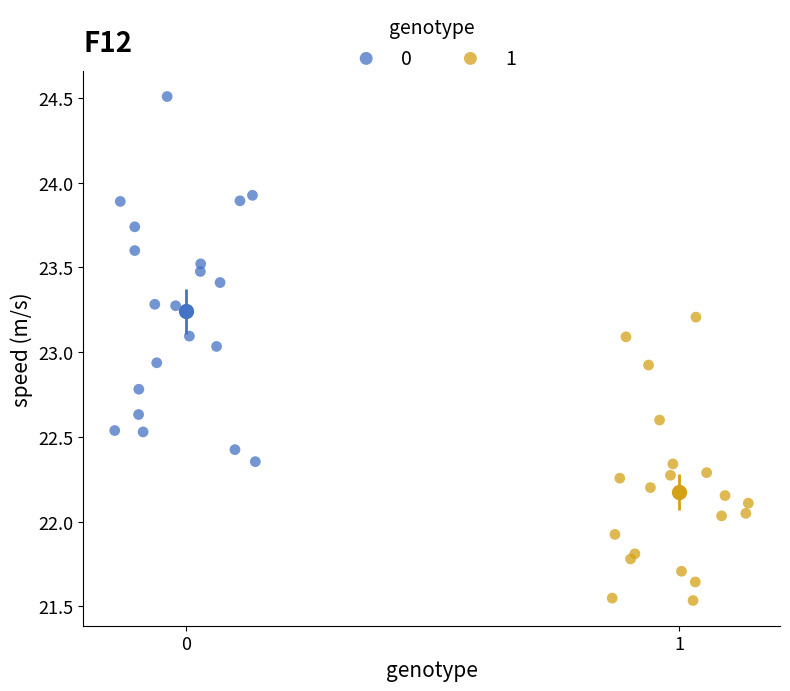

What are all the series names shown in the legend?

0, 1